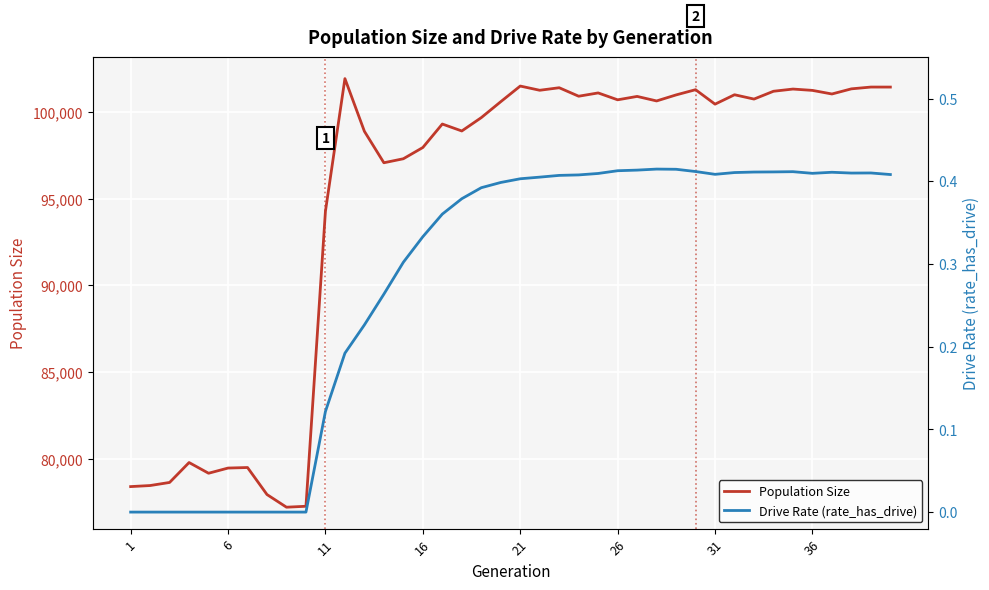

True or false: Drive Rate (rate_has_drive) has more than 0 points higher than both neighbors.

True